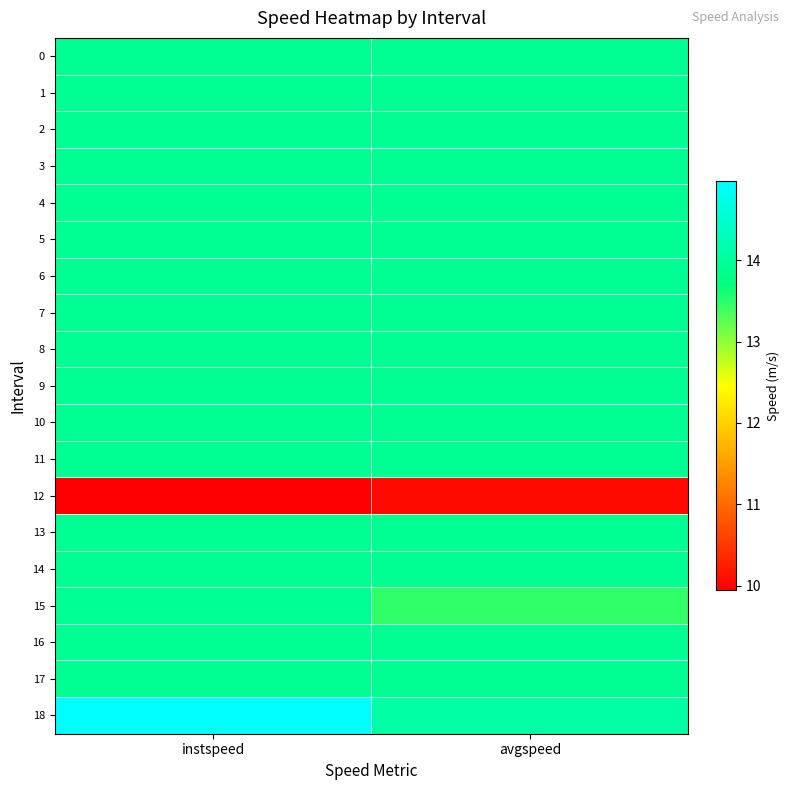

Which has a higher value, instspeed or avgspeed?

instspeed